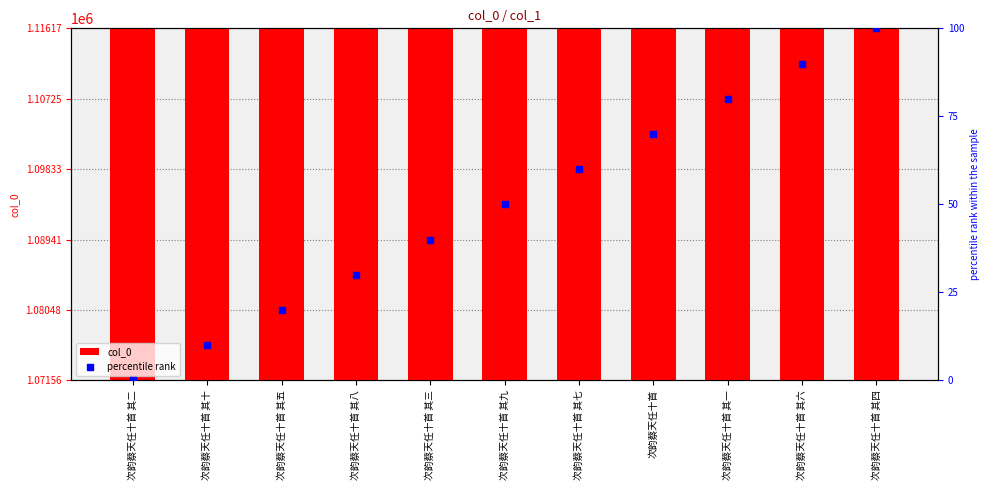

Which series reaches the minimum Y coordinate?

percentile rank